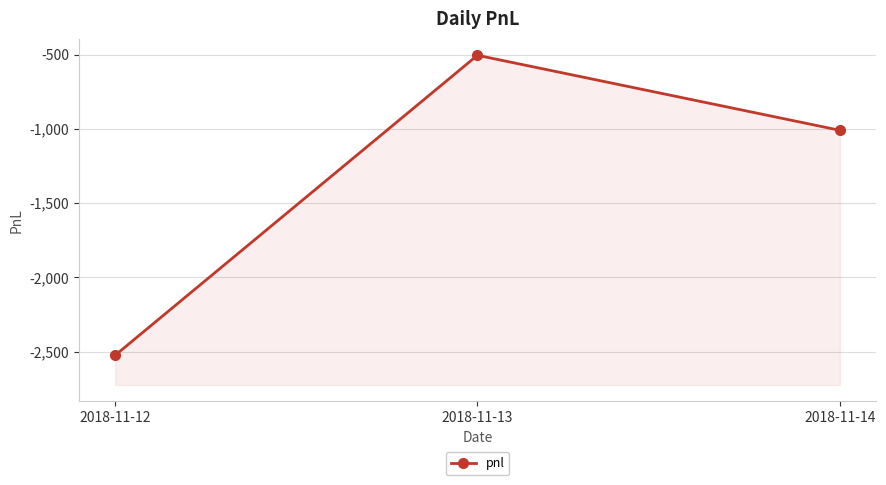

List the labels in order of value, smallest first.

2018-11-12, 2018-11-14, 2018-11-13